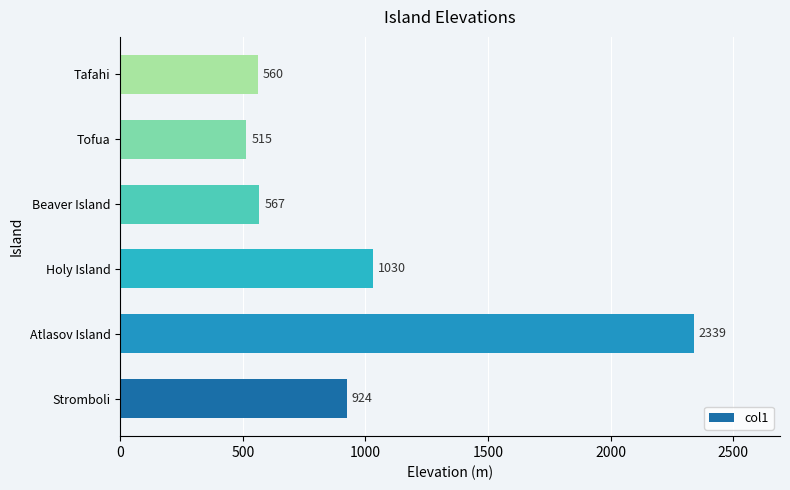

Between Beaver Island and Atlasov Island, which is larger?

Atlasov Island